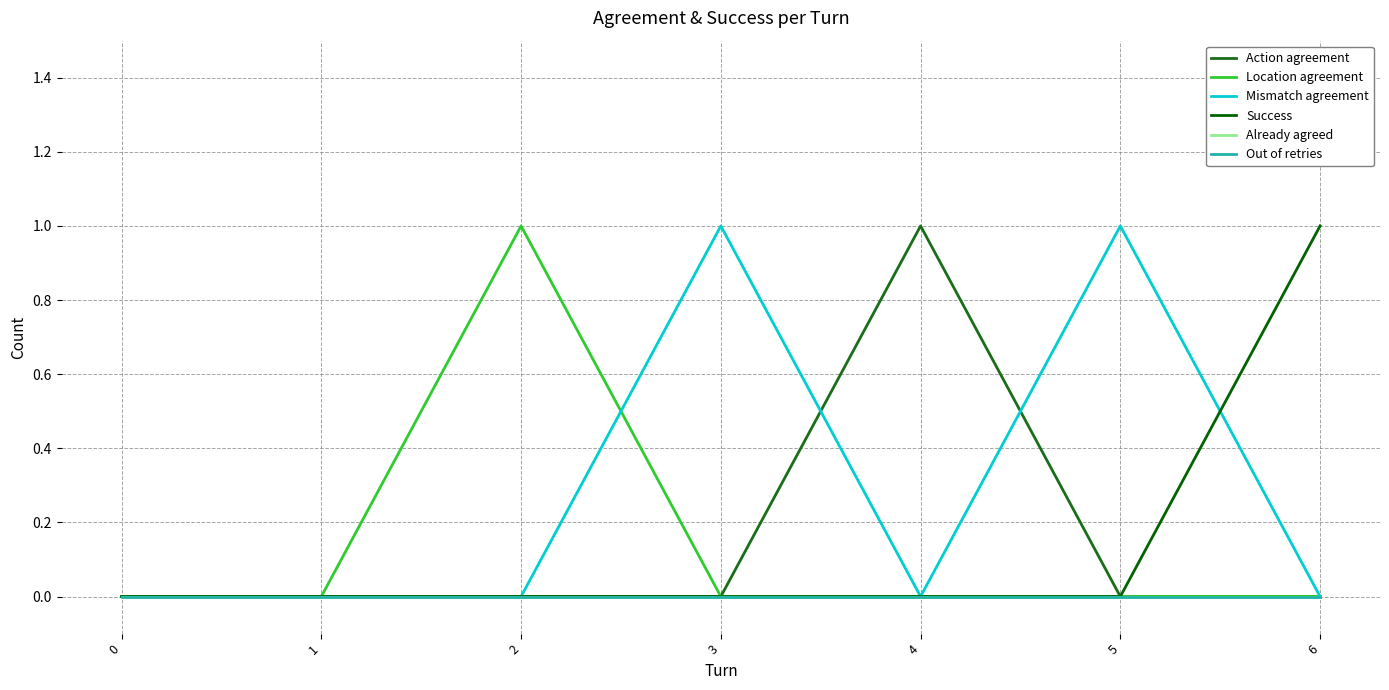

Which label corresponds to the largest value in the chart?

4